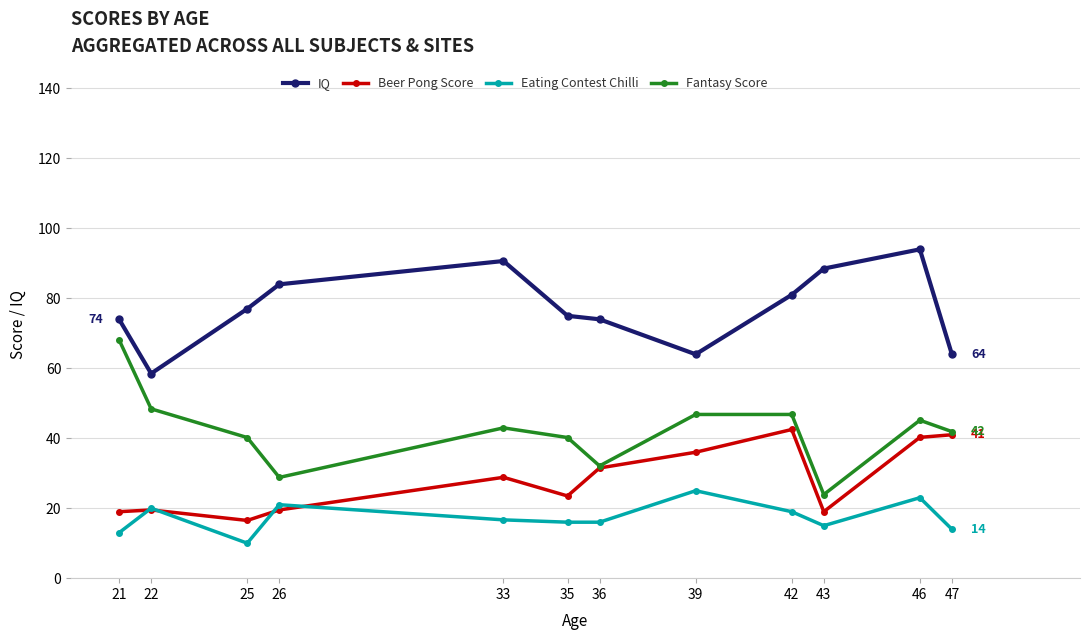

Is it true that IQ equals 64.0 at 47?

True